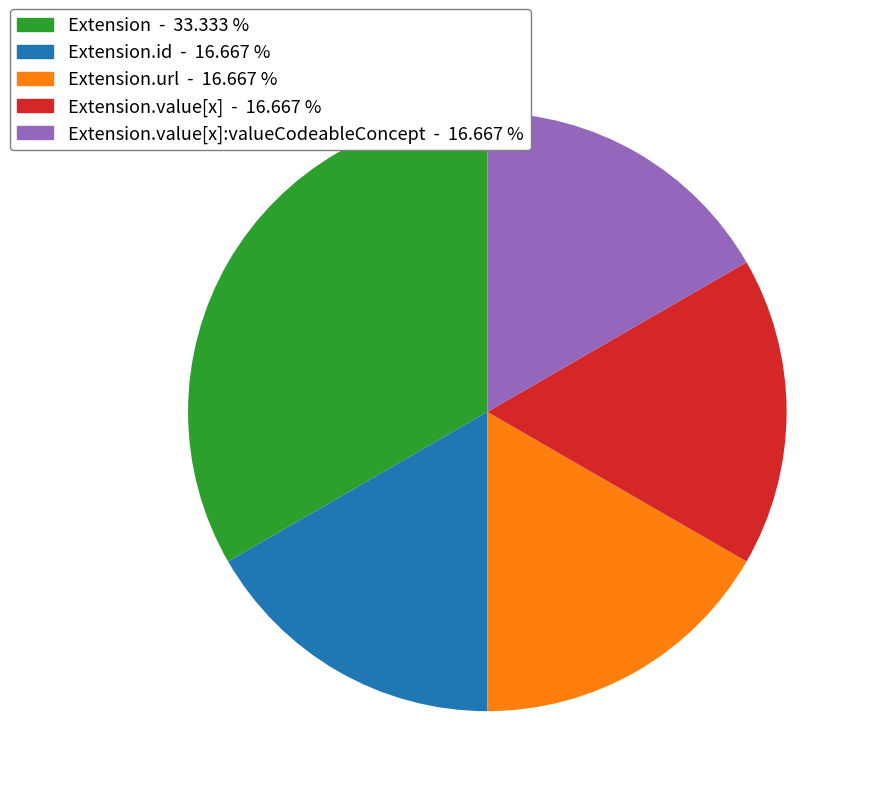

What is the largest slice in the pie chart?

Extension - 33.333 %